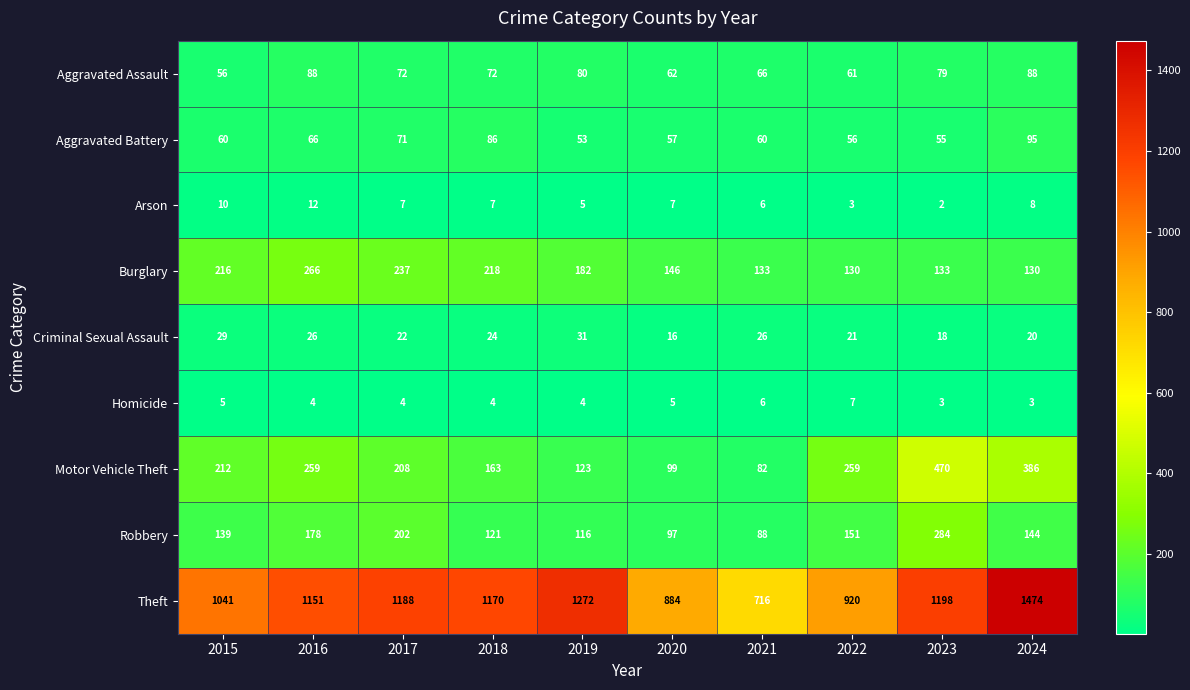

Which series has the largest range (max minus min)?

Theft